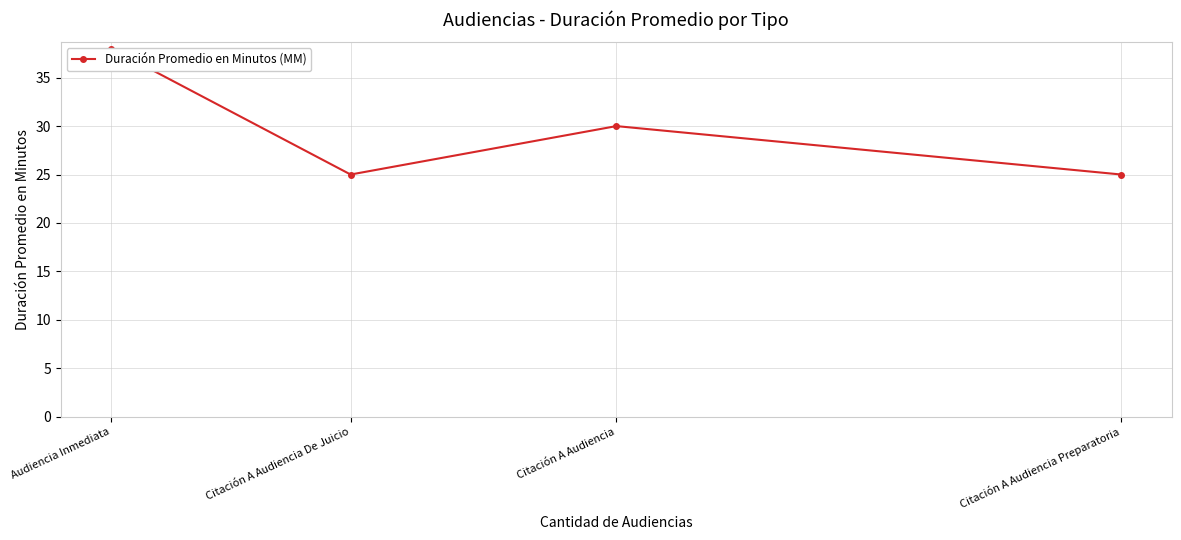

True or false: the data shows 25 at Citación A Audiencia Preparatoria.

True